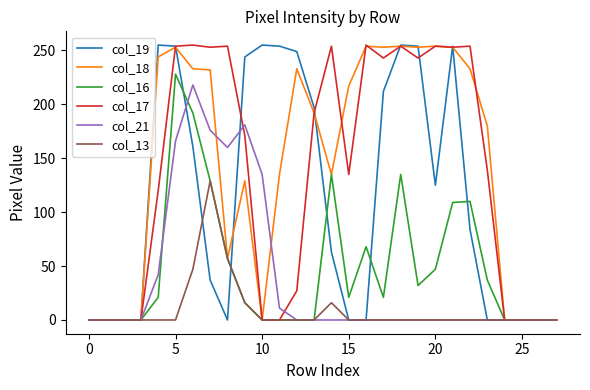

What is the greatest value displayed?

255